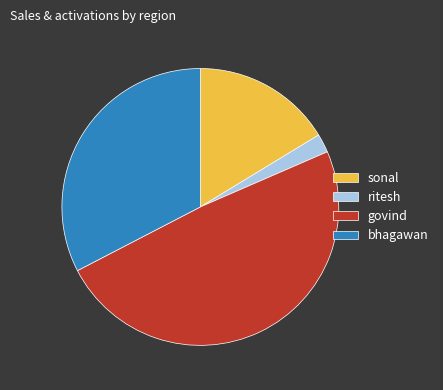

Which slice is the largest?

govind